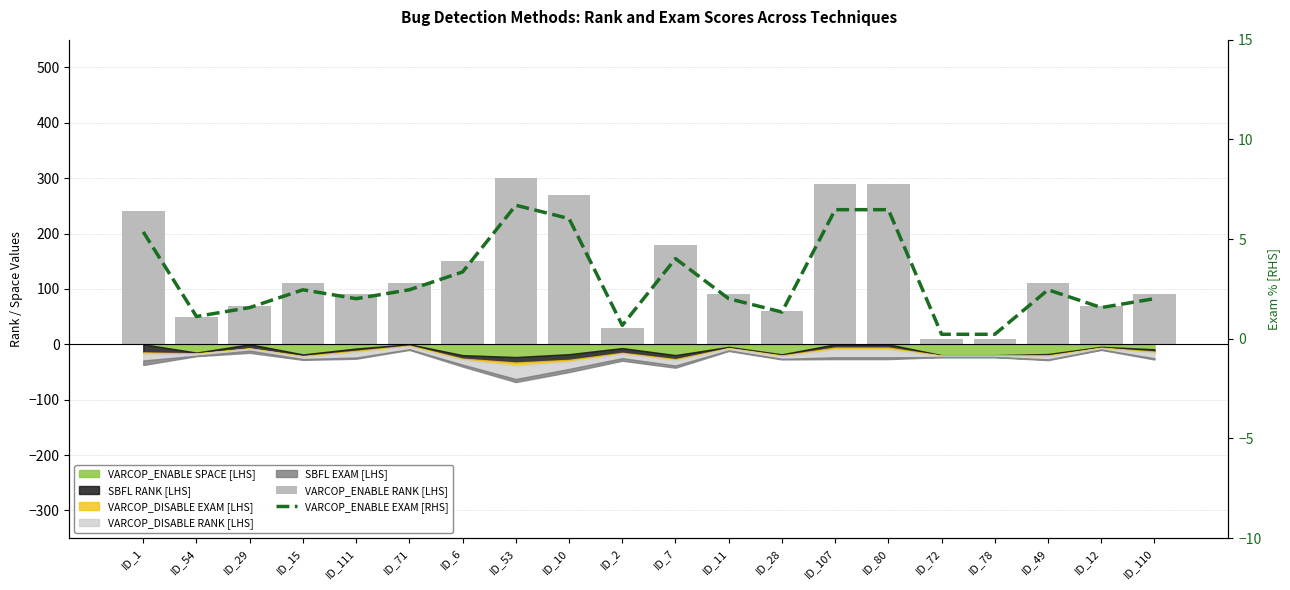

Is it true that VARCOP_ENABLE RANK [LHS] equals 123.7 at ID_111?

False